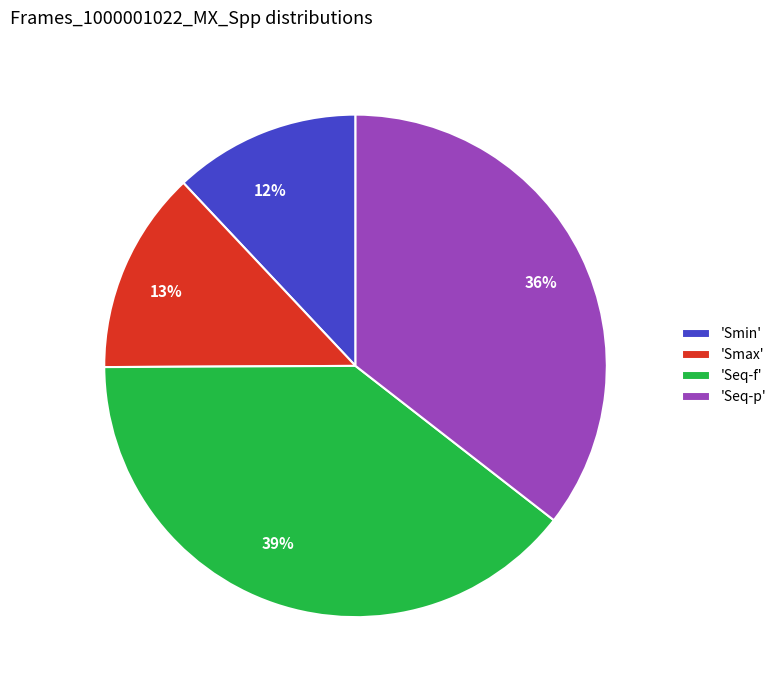

Approximately how many times larger is the value at 13% compared to 36%?

0.4